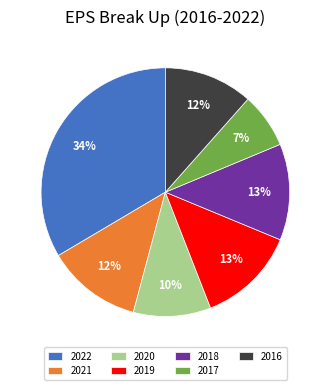

Approximately how many times larger is the value at 2019 compared to 2016?

1.1